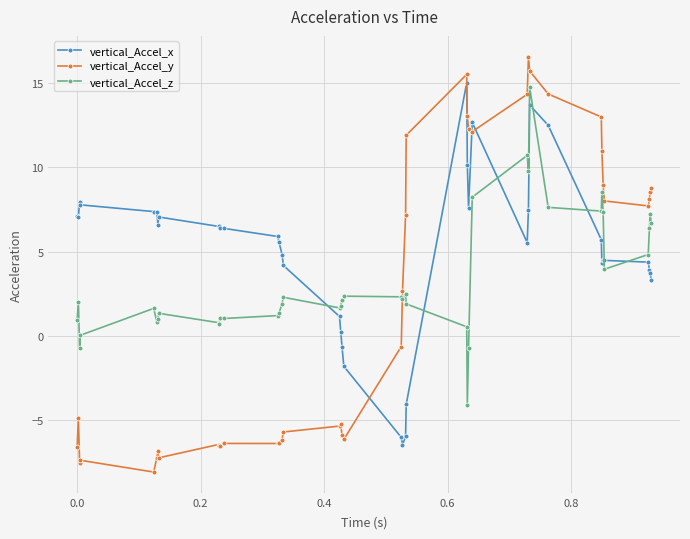

What is the value of the vertical_Accel_y point at the 30th from the left?

16.6